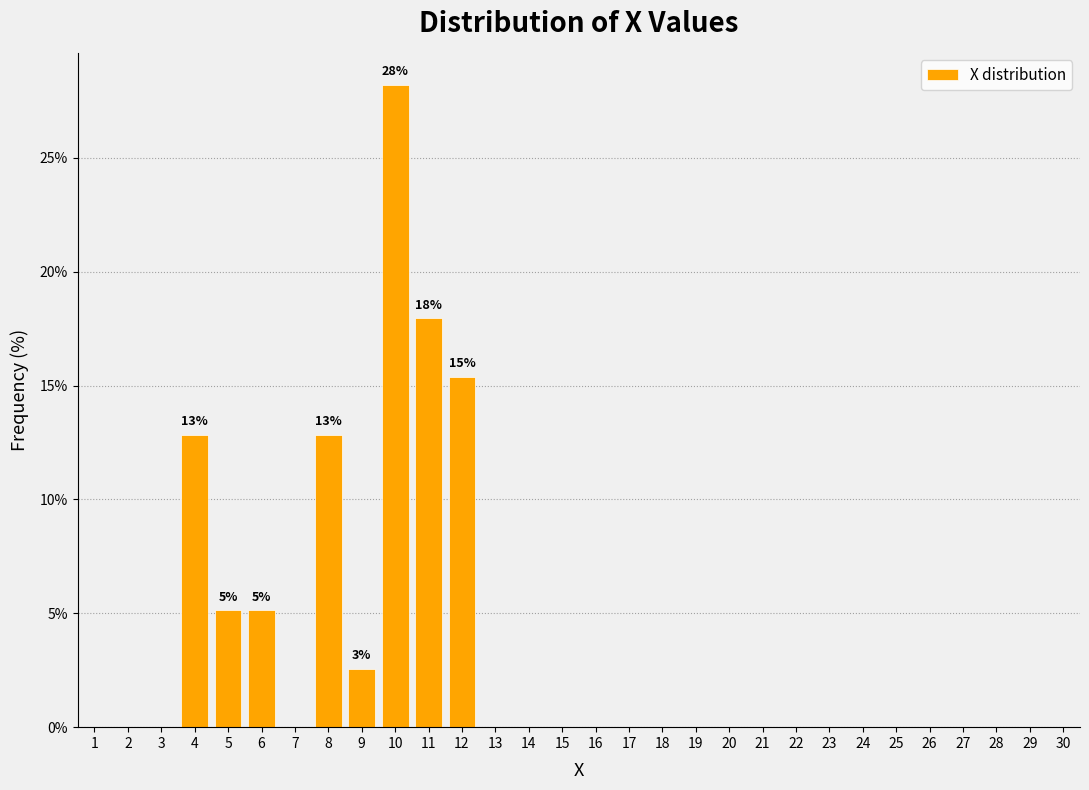

Reading right to left, extract all data points from this chart.

30=0.0	29=0.0	28=0.0	27=0.0	26=0.0	25=0.0	24=0.0	23=0.0	22=0.0	21=0.0	20=0.0	19=0.0	18=0.0	17=0.0	16=0.0	15=0.0	14=0.0	13=0.0	12=15.4	11=17.9	10=28.2	9=2.6	8=12.8	7=0.0	6=5.1	5=5.1	4=12.8	3=0.0	2=0.0	1=0.0